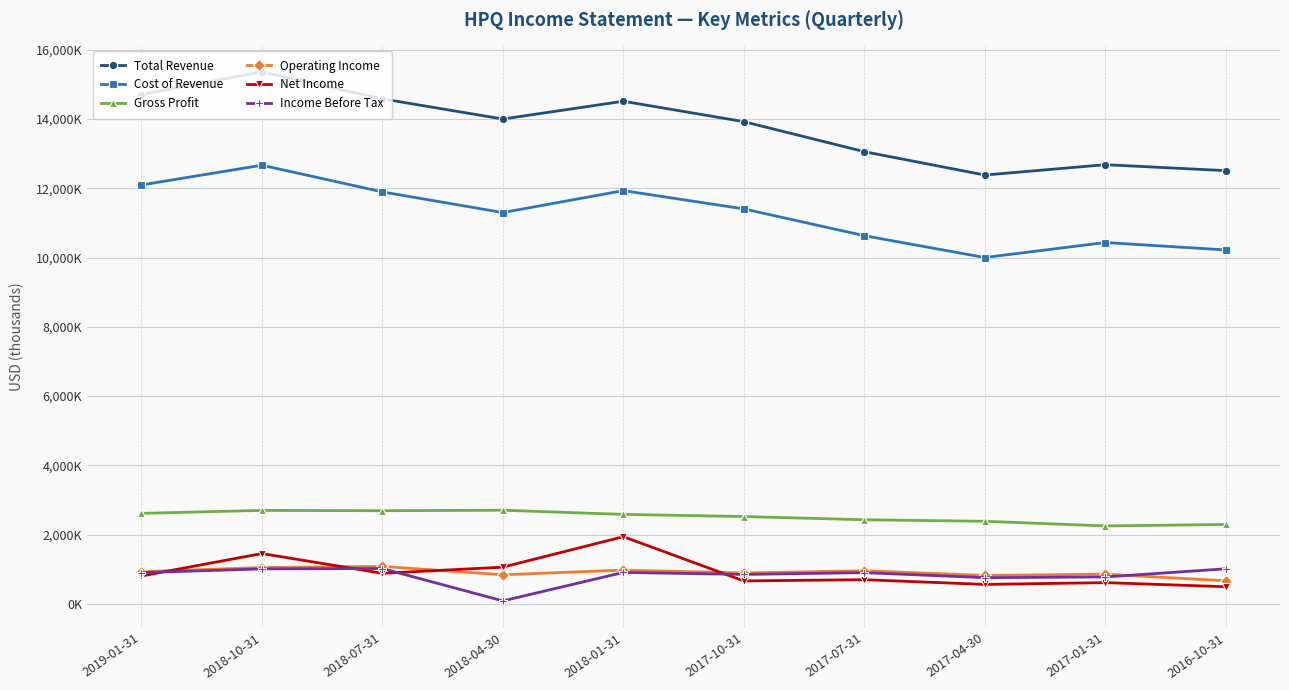

Where is the first local minimum for Gross Profit?

2018-07-31